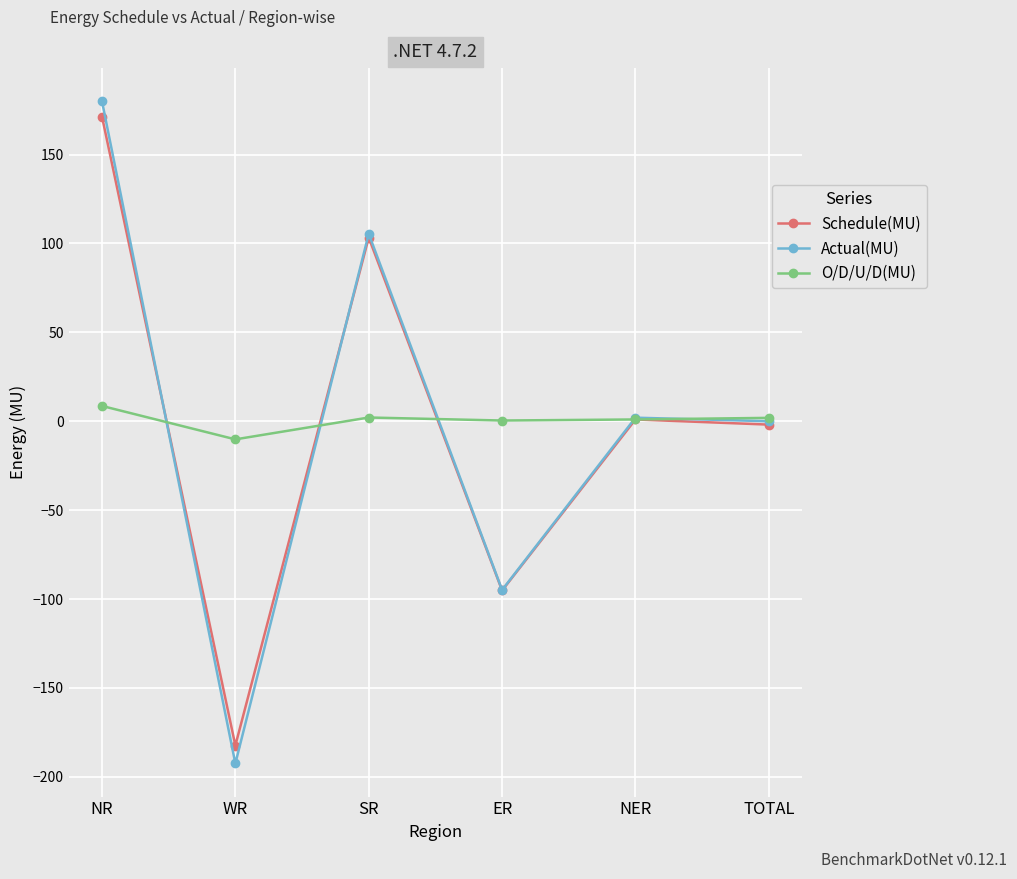

Between WR and NER, which series saw the biggest shift?

Actual(MU)